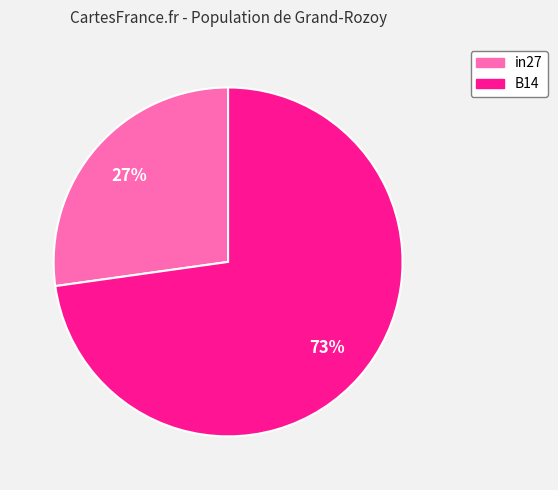

How many segments does this pie chart have?

2